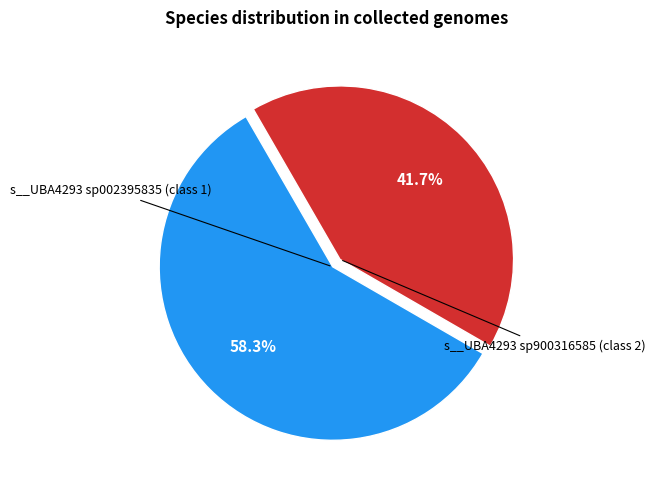

Is there a majority slice in this chart?

Yes